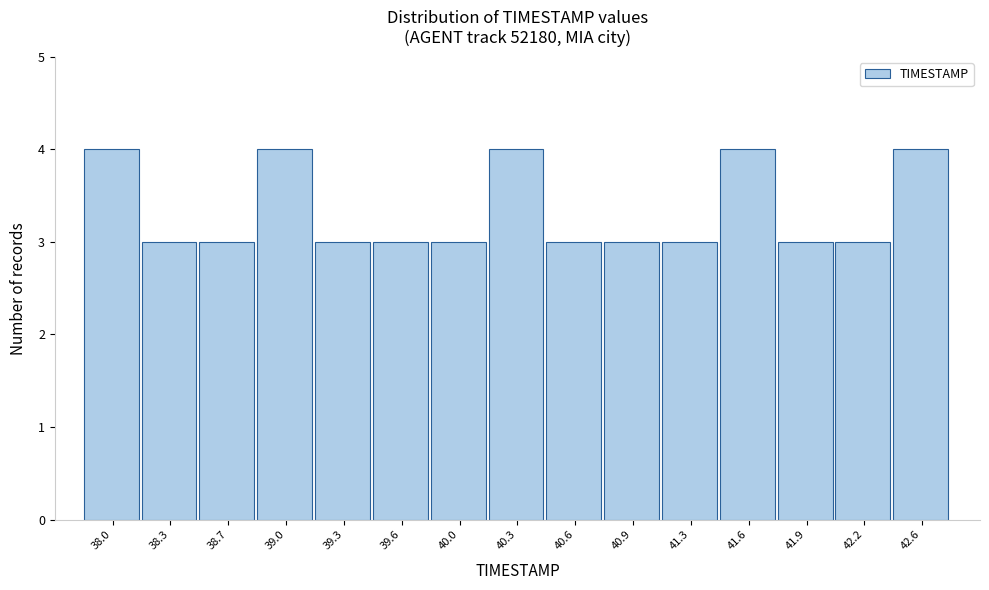

Reading left to right, extract all data points from this chart.

38.0=4	38.3=3	38.7=3	39.0=4	39.3=3	39.6=3	40.0=3	40.3=4	40.6=3	40.9=3	41.3=3	41.6=4	41.9=3	42.2=3	42.6=4